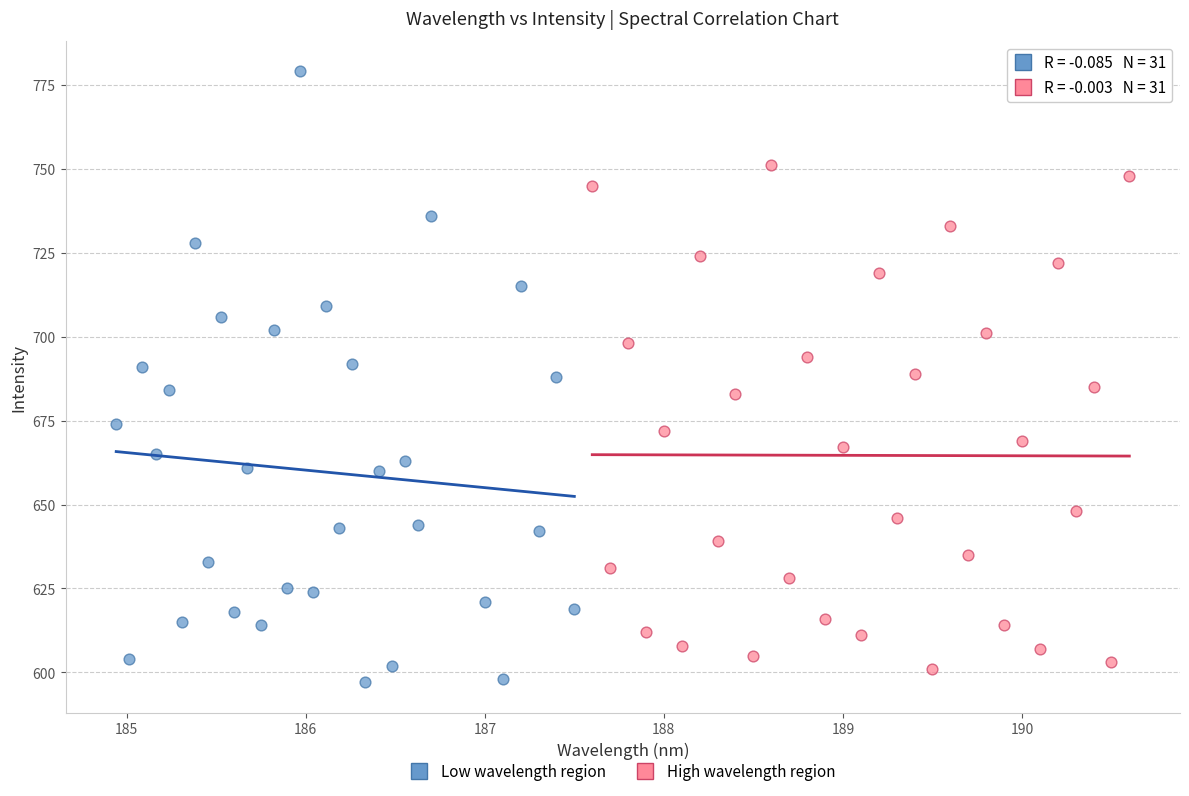

Which series reaches the maximum Y coordinate?

Low wavelength region